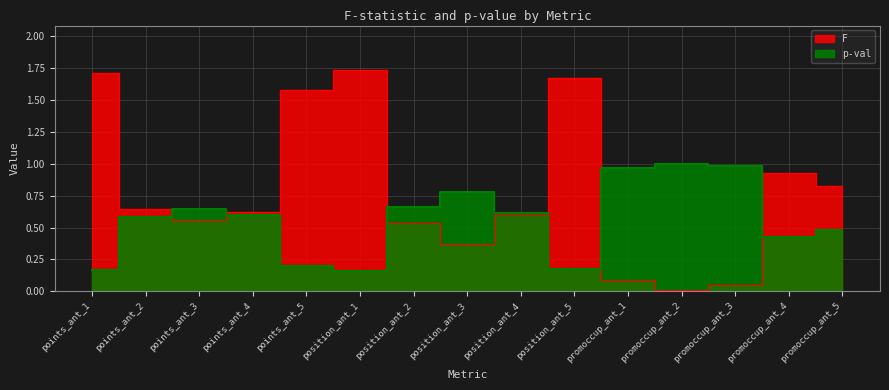

Which has a higher value, position_ant_4 or promoccup_ant_4?

promoccup_ant_4